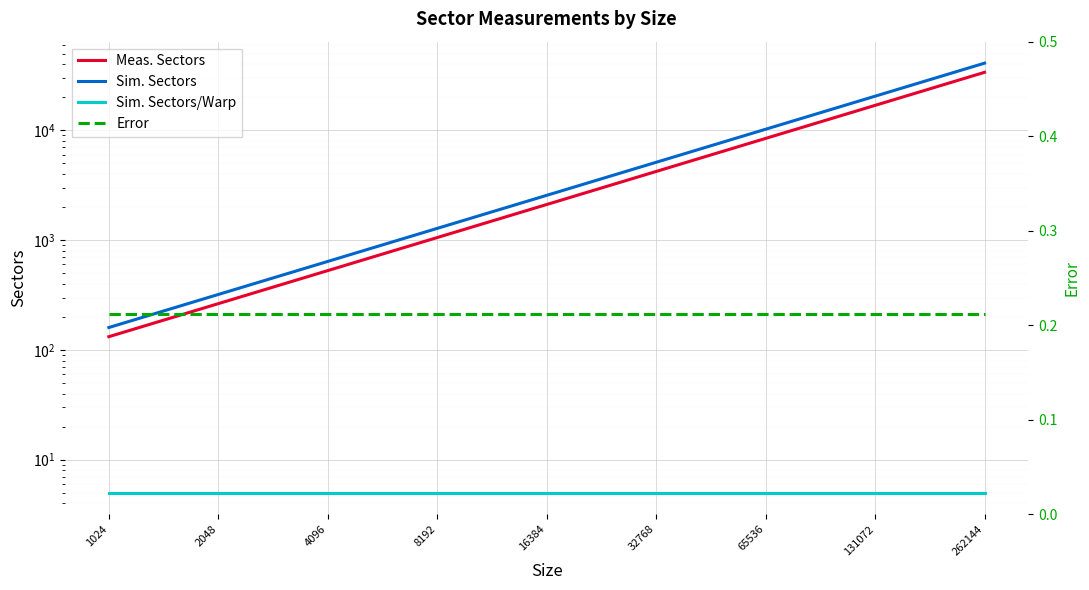

True or false: Sim. Sectors has a value of 640.0 at 4096.

True